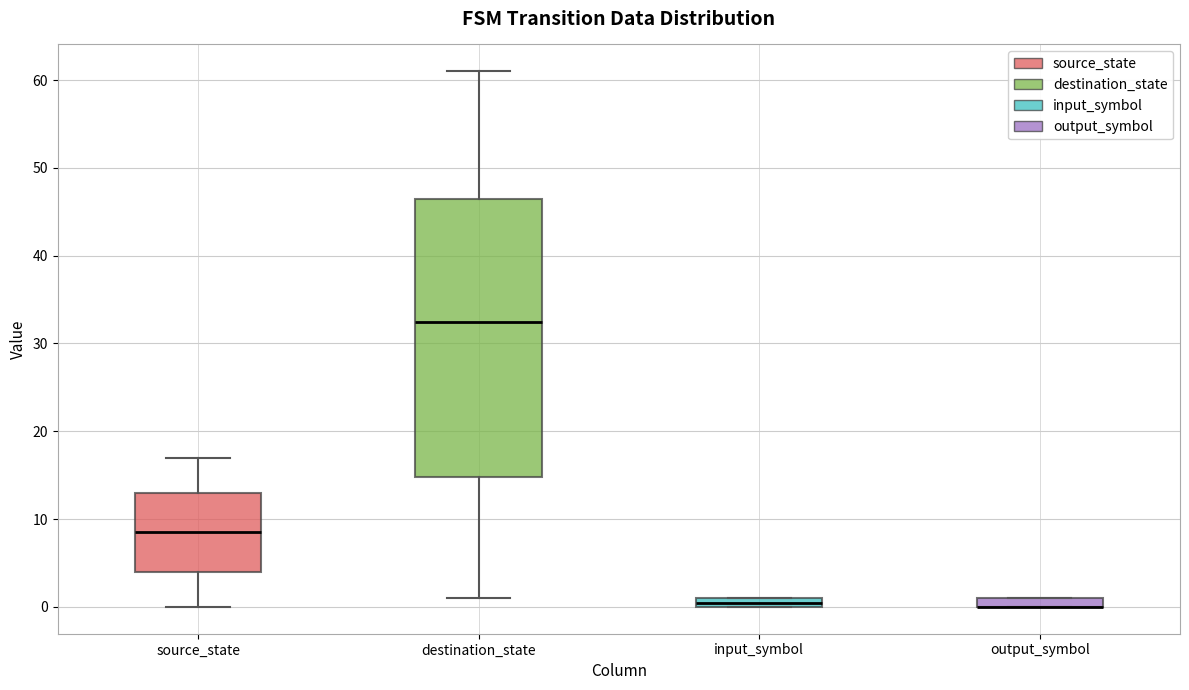

Where is the lower edge of the box for output_symbol on the y-axis? The values are not printed on the chart, so give them approximately, as read against the axis.

0